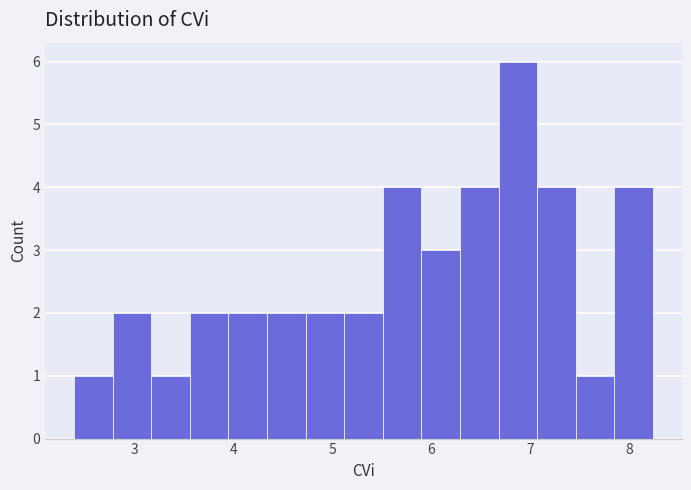

Read against the x-axis, roughly where is the centre of the tallest bar?

6.9